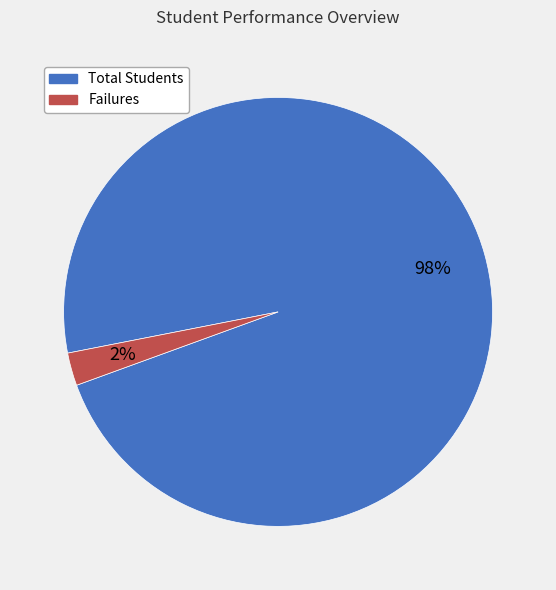

Is it true that Failures is 2% of the pie?

True